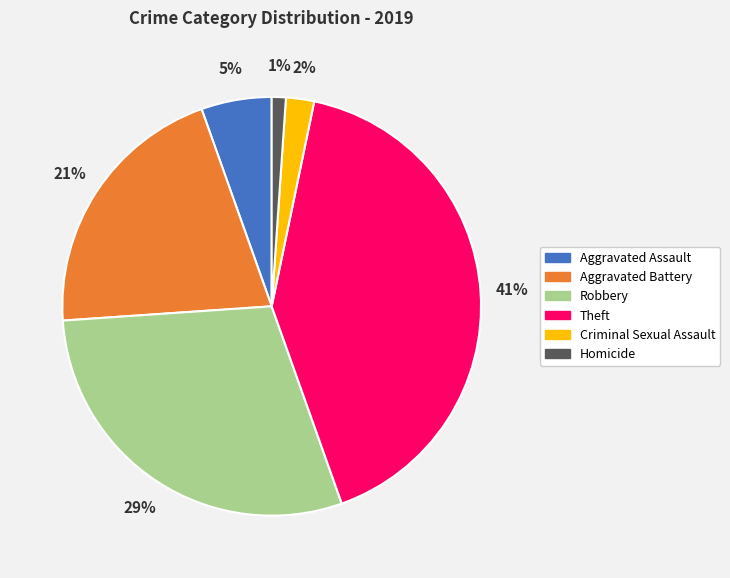

How many segments does this pie chart have?

6